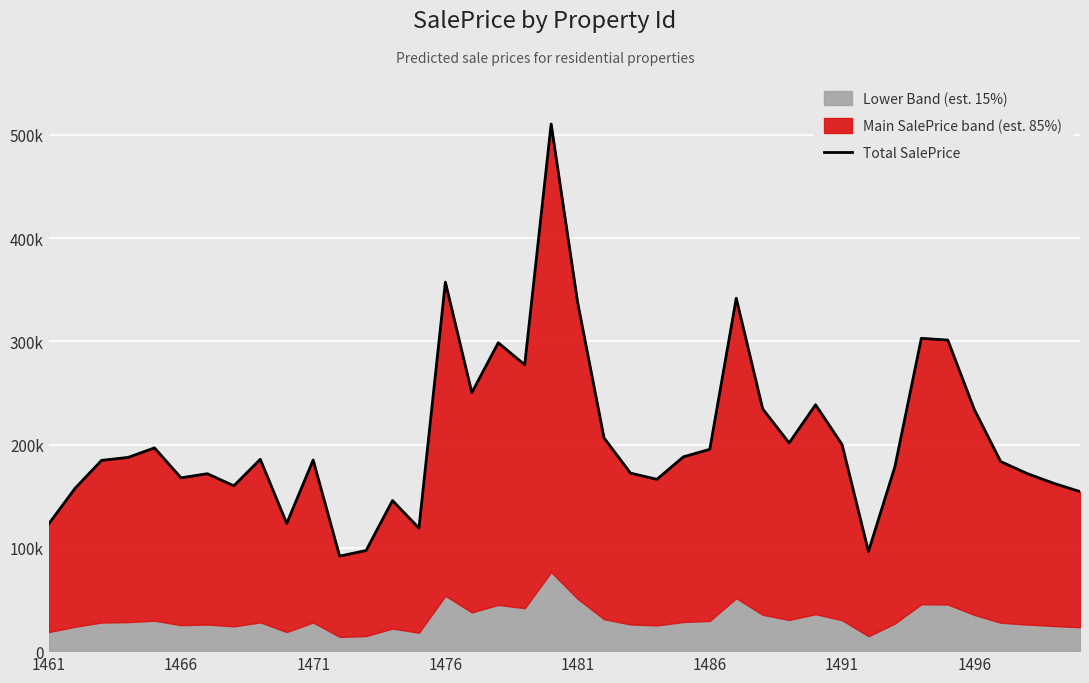

Reading right to left, list all the values displayed in this chart.

154518.8	162632.5	172037.6	183643.8	234241.5	301317.3	303007.6	178595.6	96560.1	200229.1	238664.0	201660.9	234654.5	341813.7	195500.1	188180.2	166434.5	172435.5	206531.7	338097.0	510566.7	277390.3	298722.4	250397.9	357462.5	119153.2	145868.1	97446.8	92061.3	185145.2	123678.6	185825.0	160156.3	171858.6	167901.5	196889.7	187644.2	184814.8	157861.9	123279.9